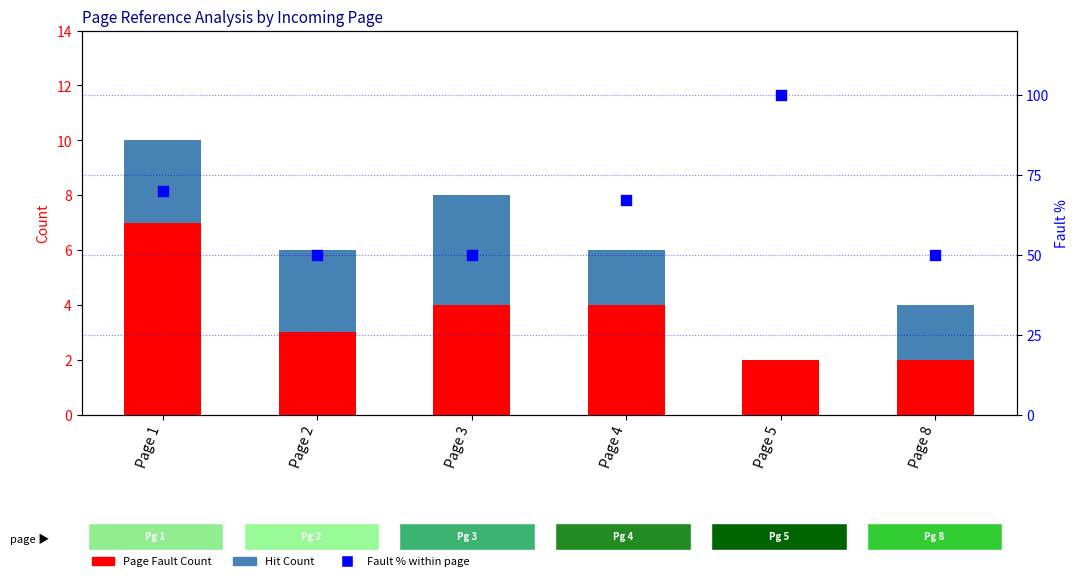

Which series has the widest spread of Y values?

Fault % within page